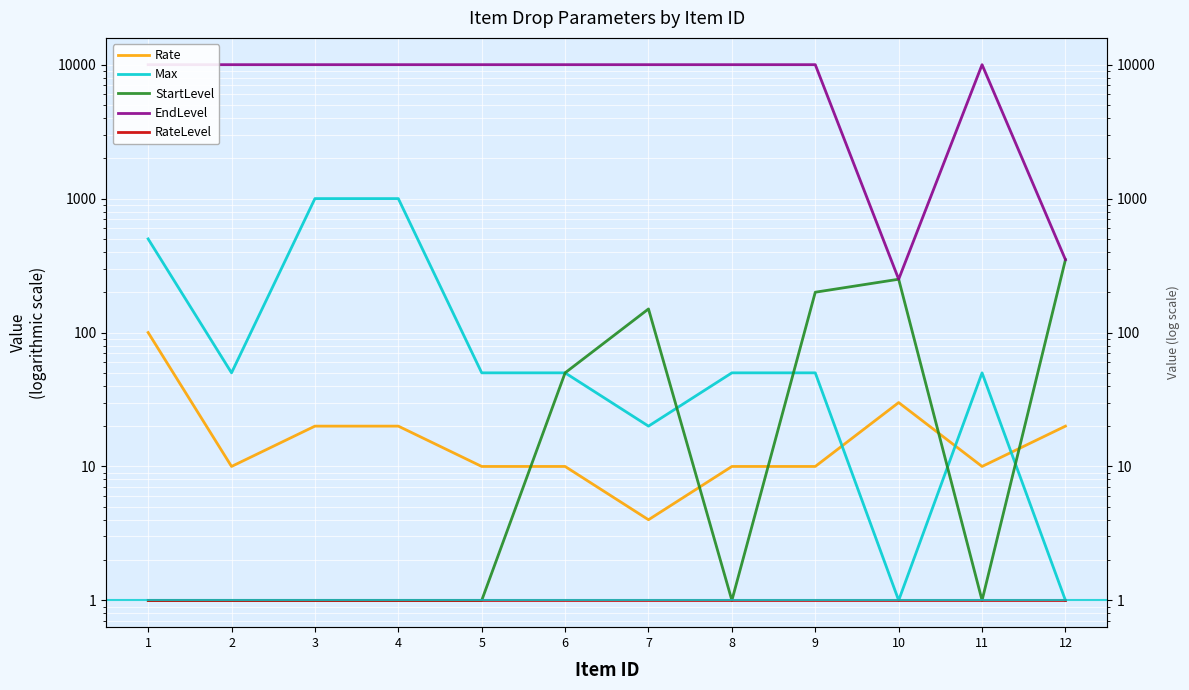

True or false: Rate and RateLevel cross at least once.

False